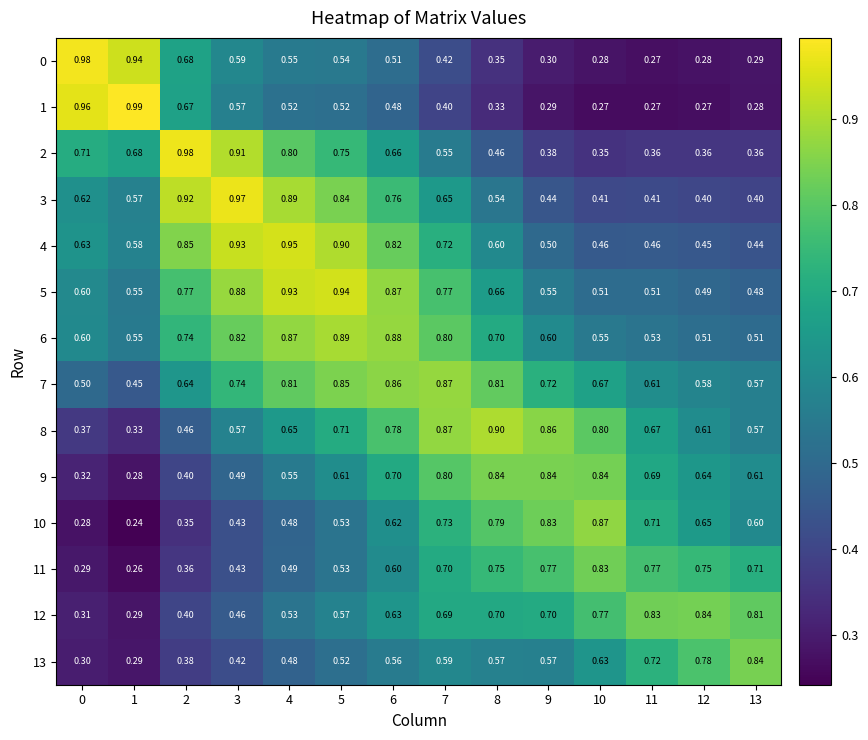

Count the number of data series in this chart.

14